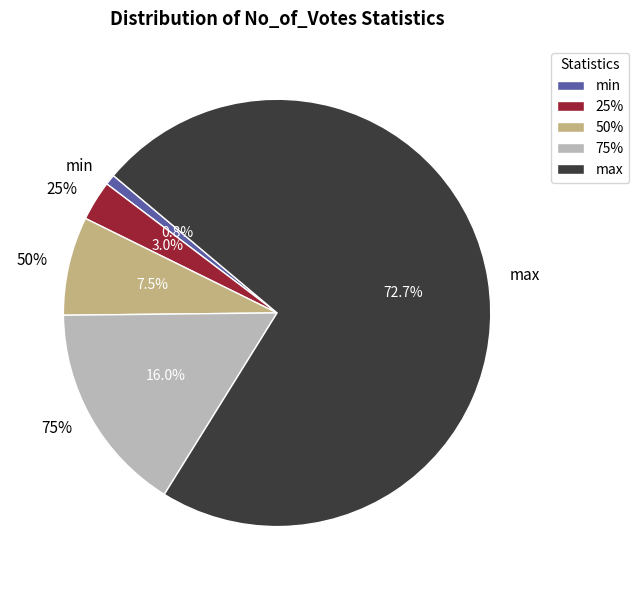

To the nearest percent, what is the difference between the largest and smallest slice percentages?

72%